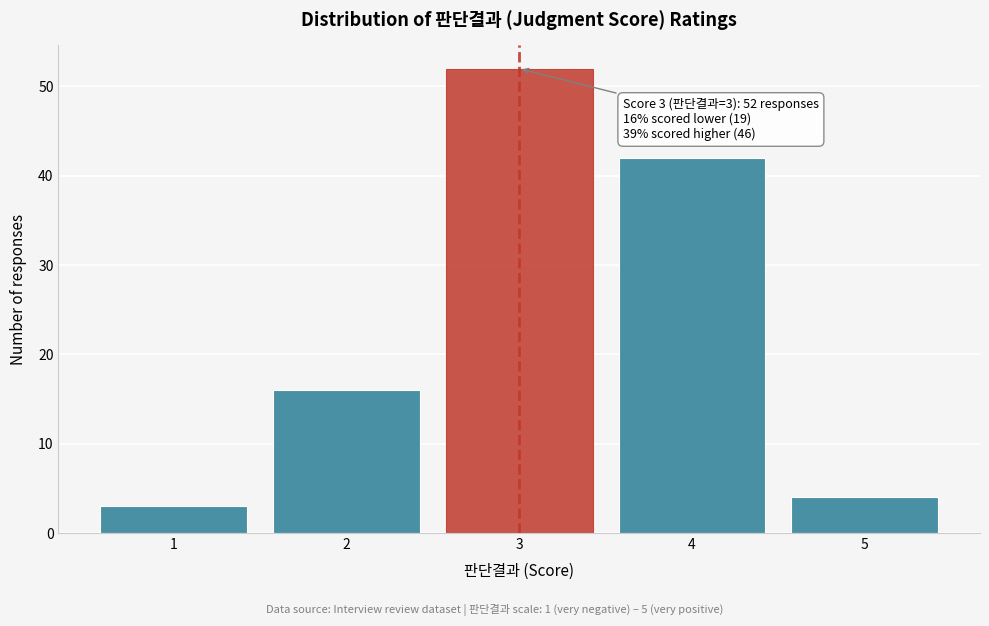

Reading left to right, extract all data points from this chart.

1=3	2=16	3=52	4=42	5=4